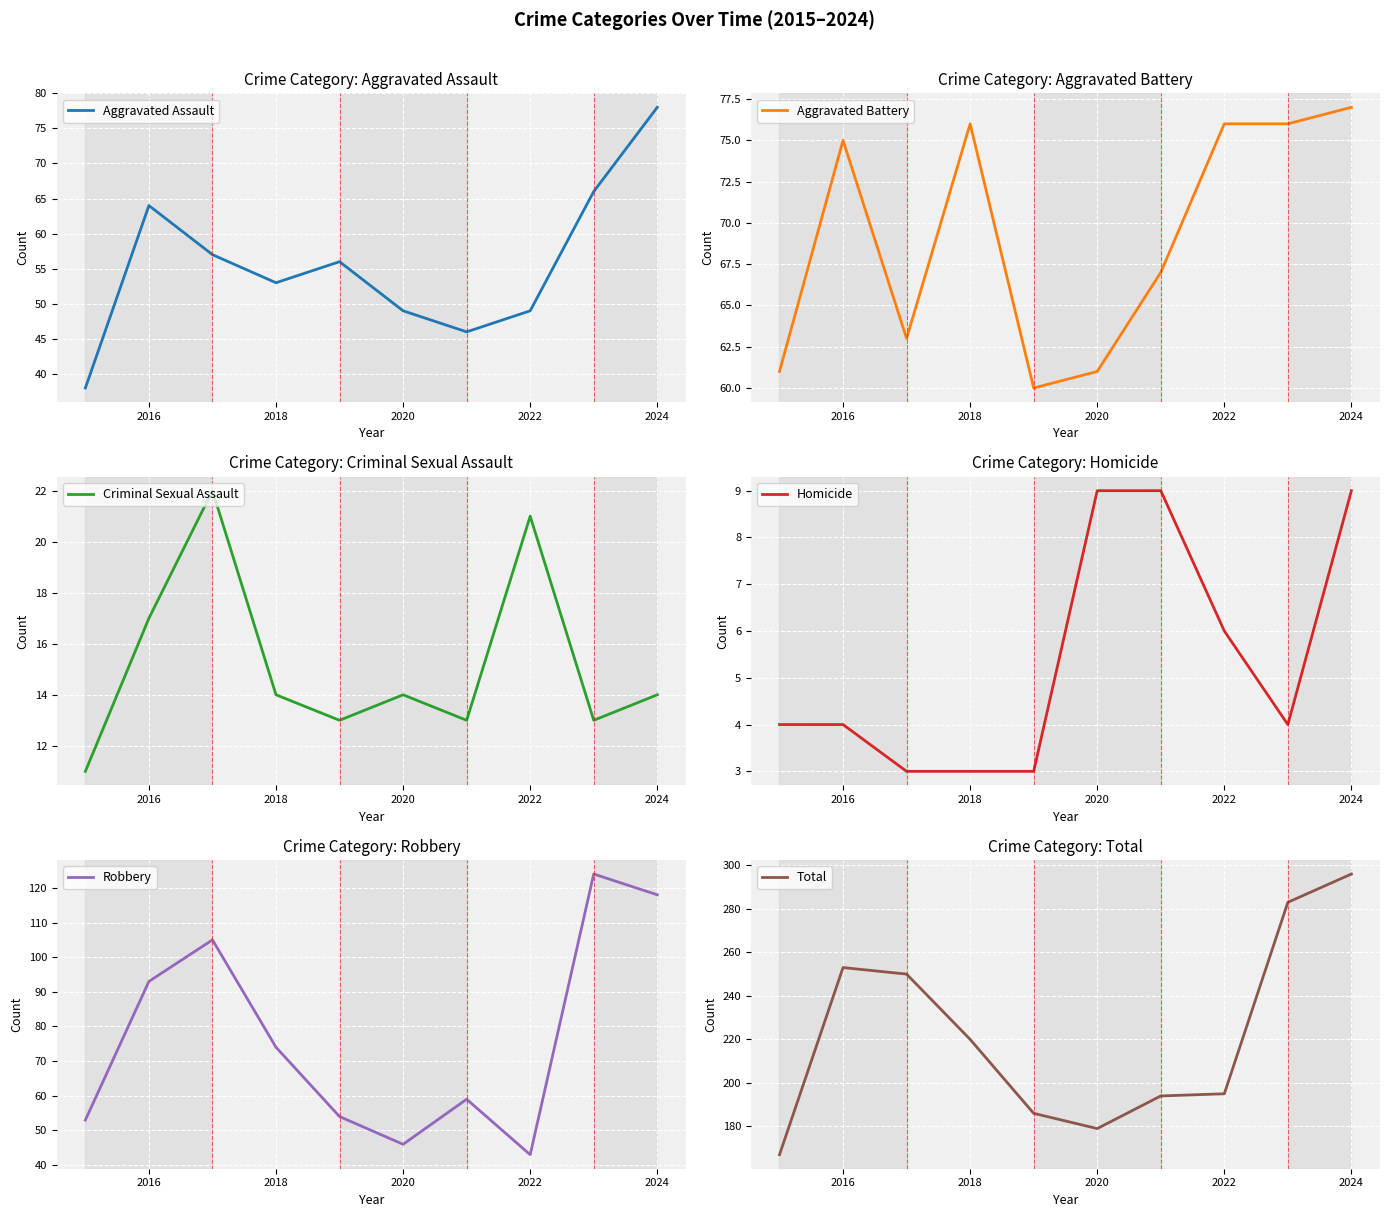

Count the number of categories in the chart.

10